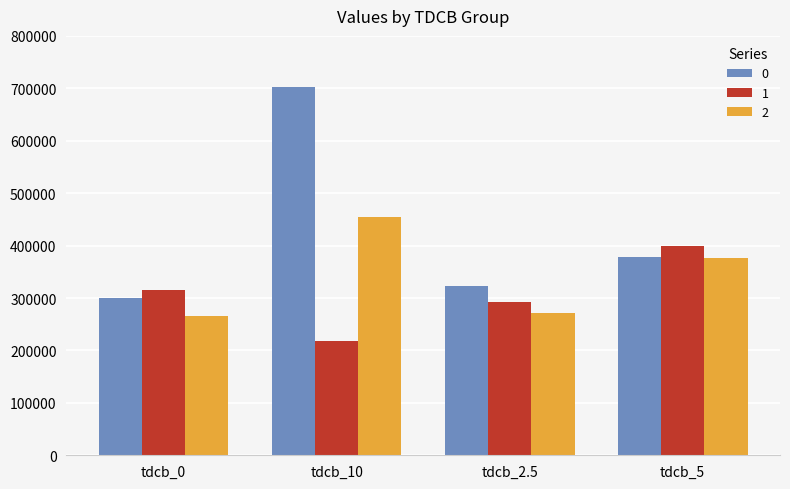

Which category has the highest value in the 0 series?

tdcb_10